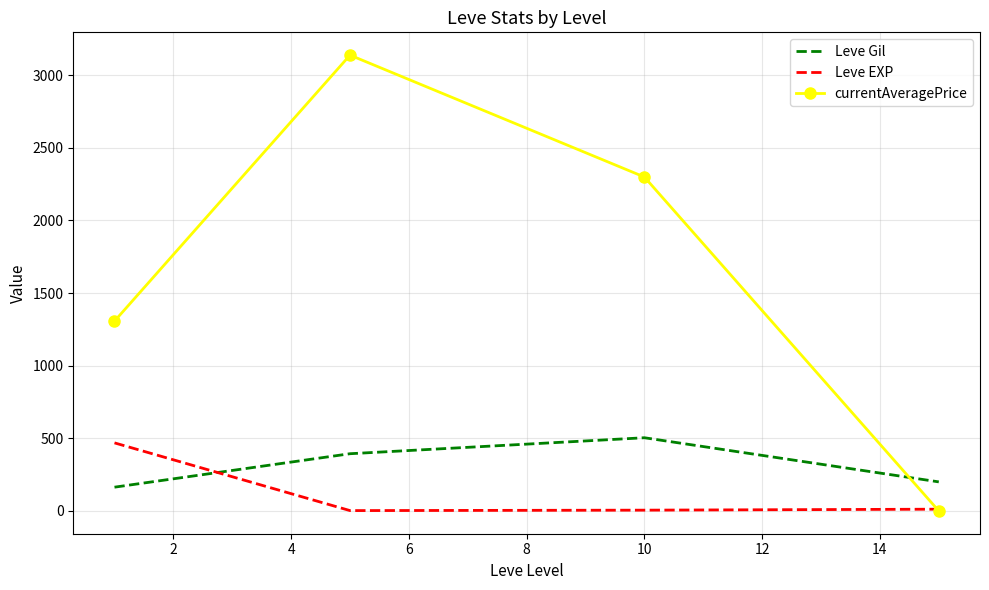

Count the number of data series in this chart.

3